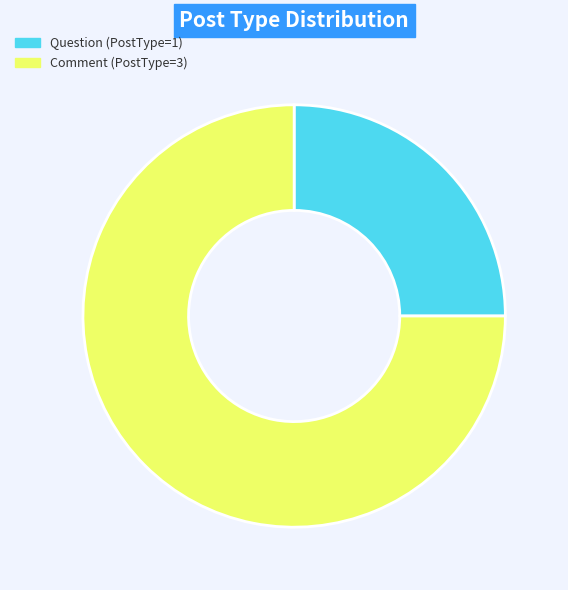

Count the number of slices in the pie.

2